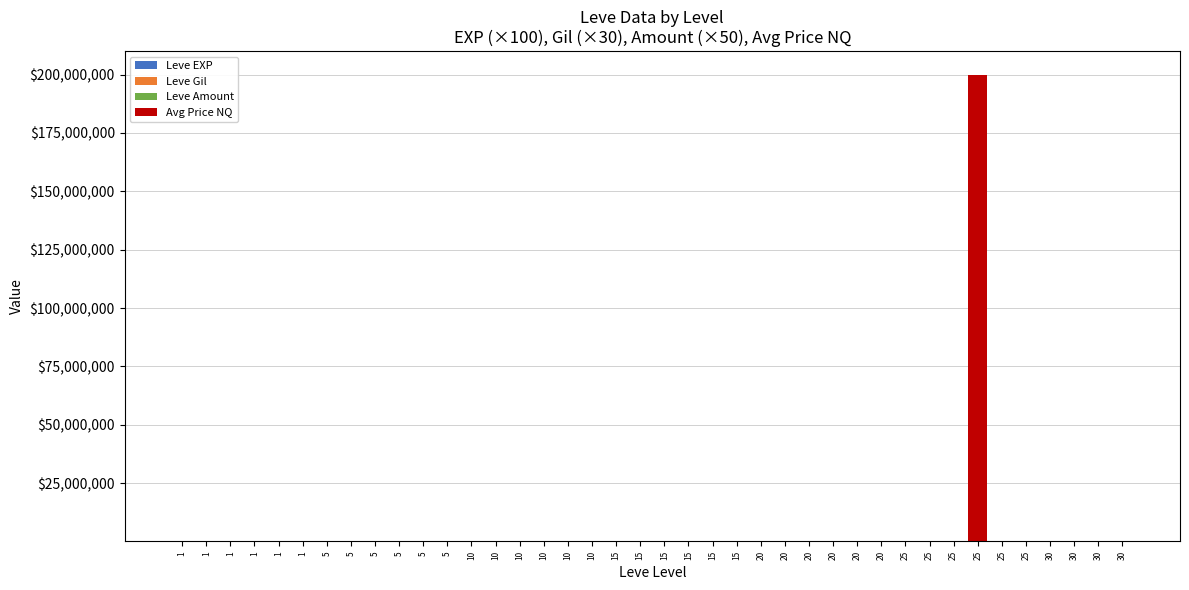

Read the Leve Gil value at 20.

8790.0